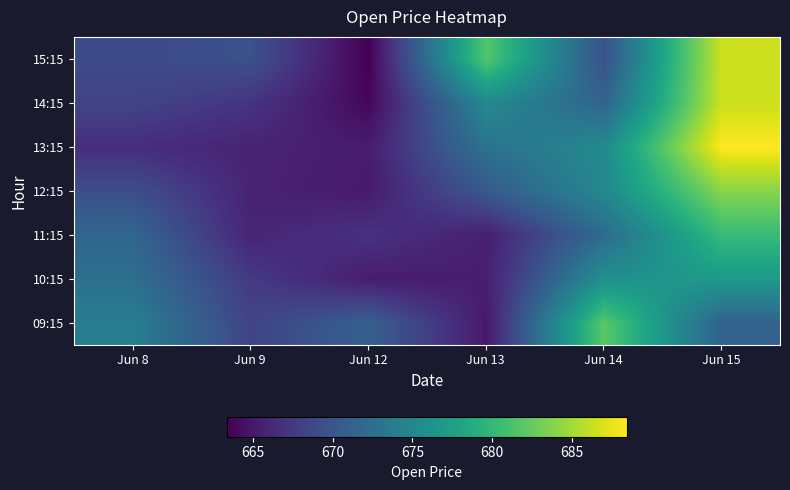

At Jun 15, list the series in order from smallest to largest.

09:15, 10:15, 11:15, 12:15, 14:15, 15:15, 13:15